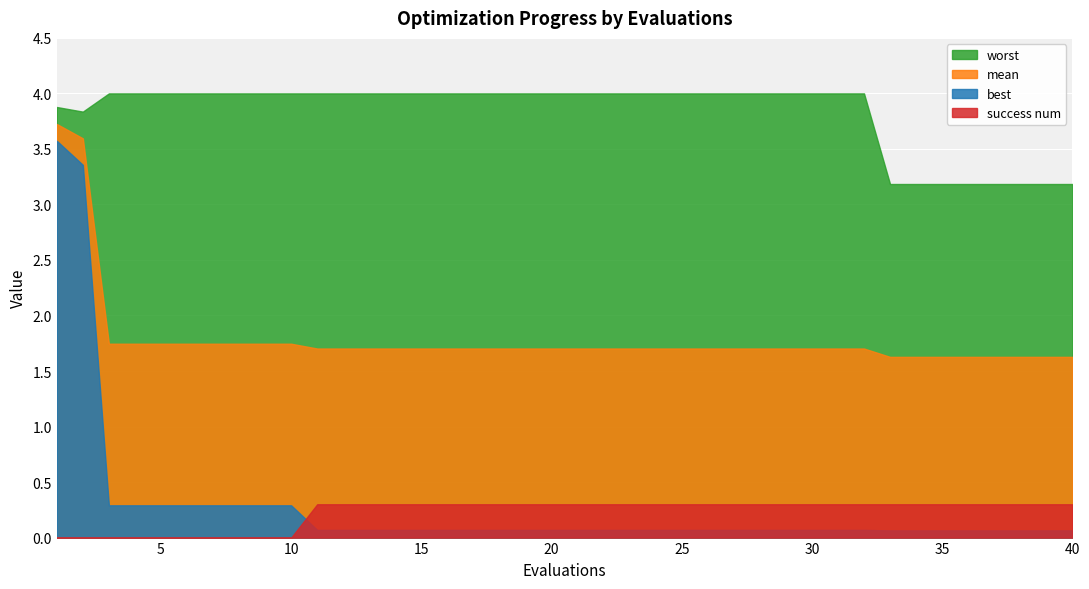

What is the approximate value of success num at 30?

0.3